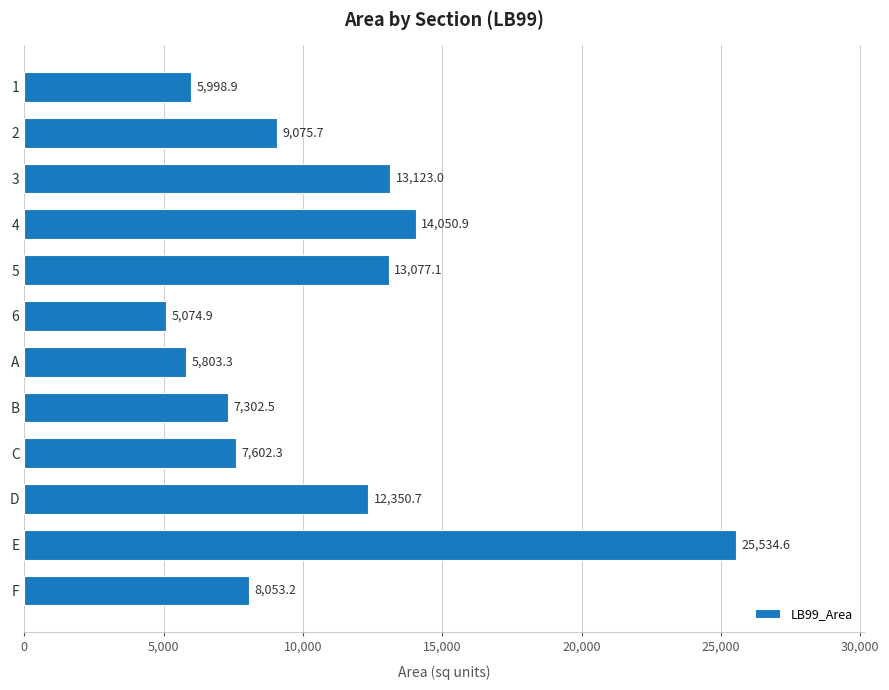

How many bars are there in total?

12